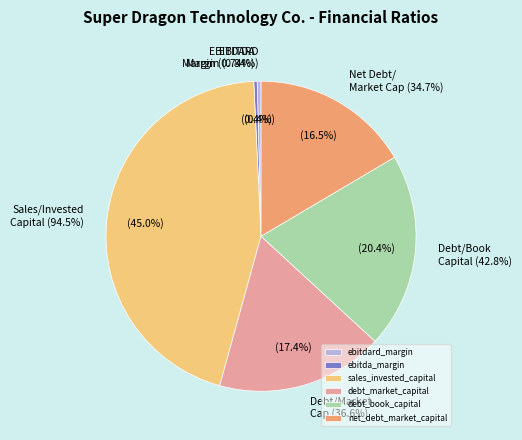

What is the total percentage of net_debt_market_capital and debt_market_capital?

33.9%